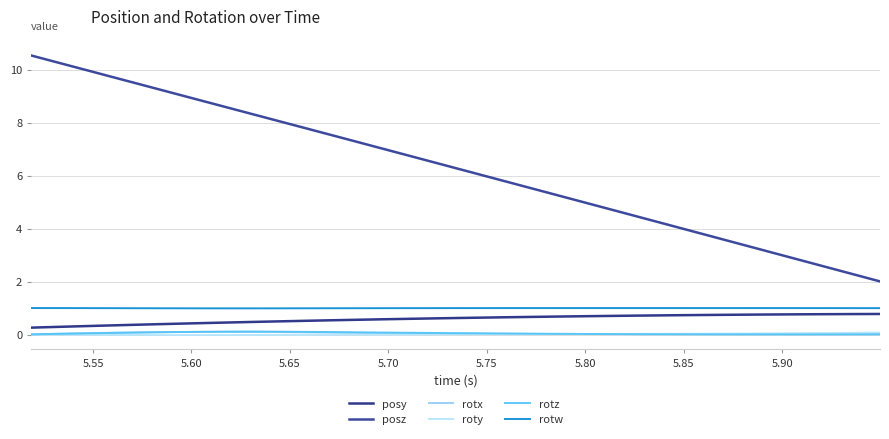

Does the chart display data point markers on the line(s)?

No